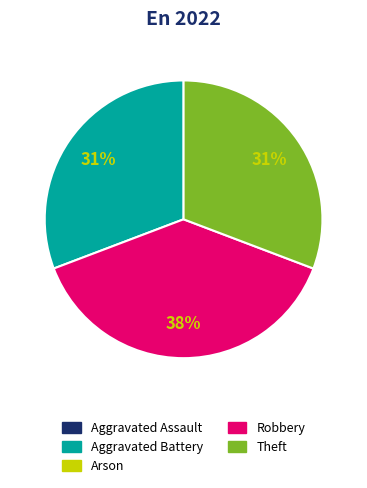

Is there a majority slice in this chart?

No